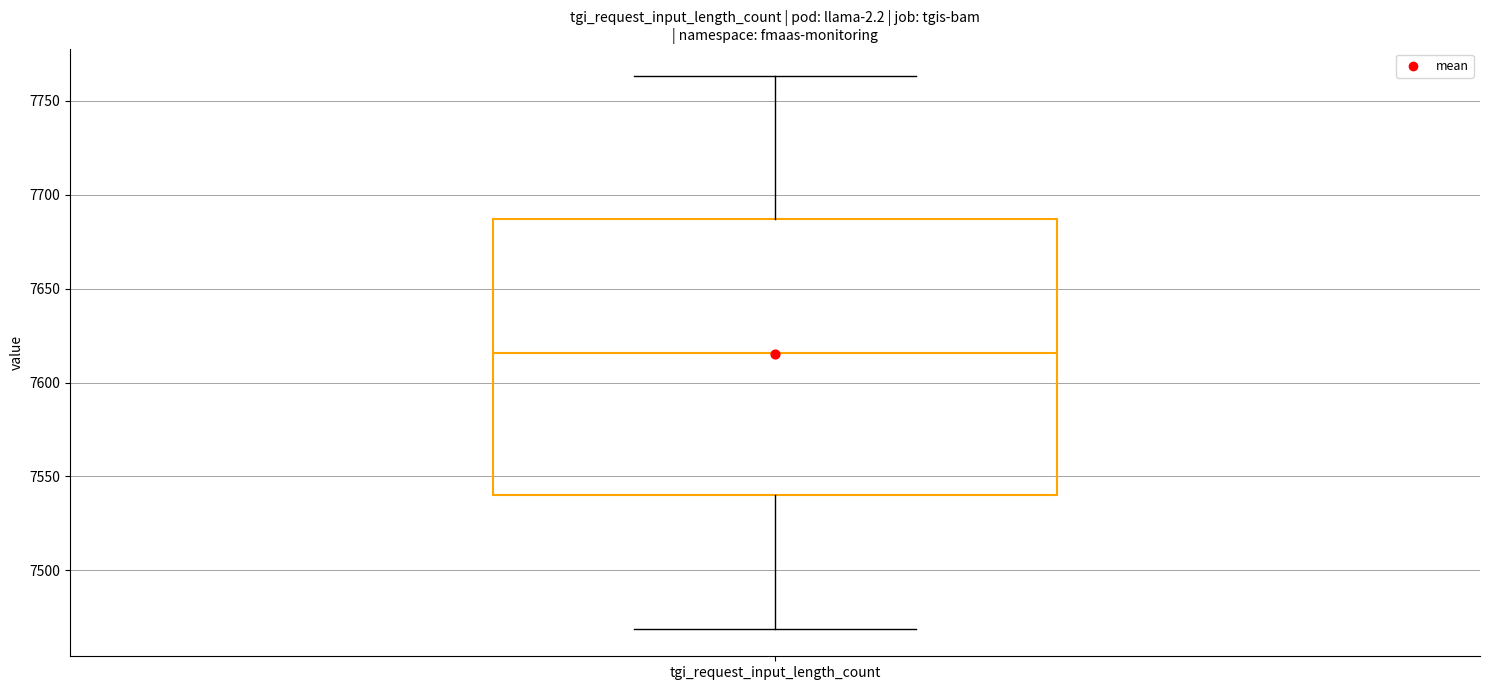

Read this box plot against the y-axis: the position of the median line, the range covered by the box, and the ends of both whiskers. The values are not printed on the chart, so give them approximately, as read against the axis.

median 7615, box 7540 to 7685, whiskers 7470 to 7765